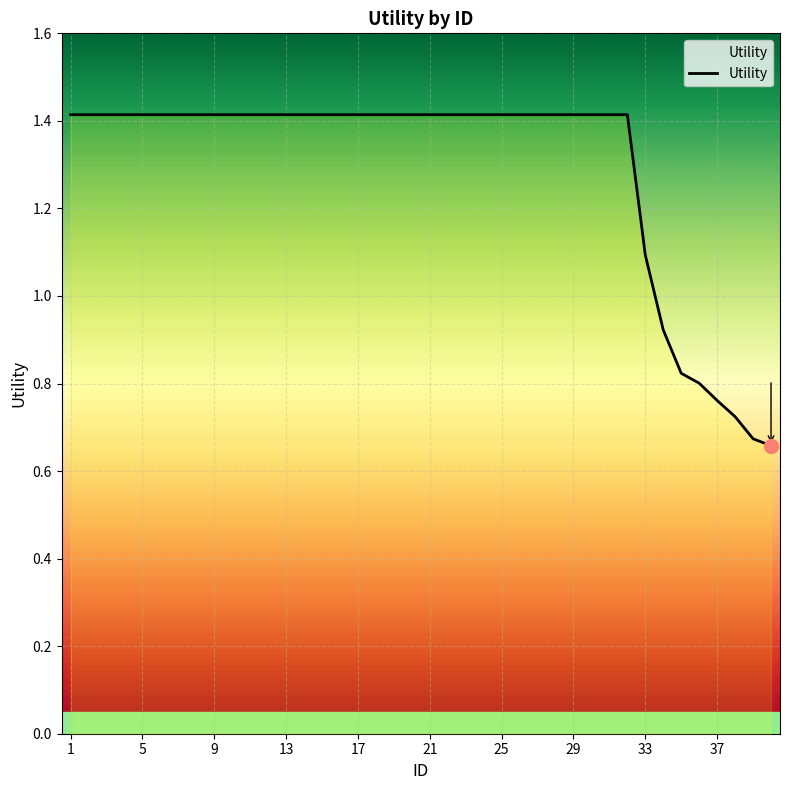

What is the greatest value displayed?

1.4